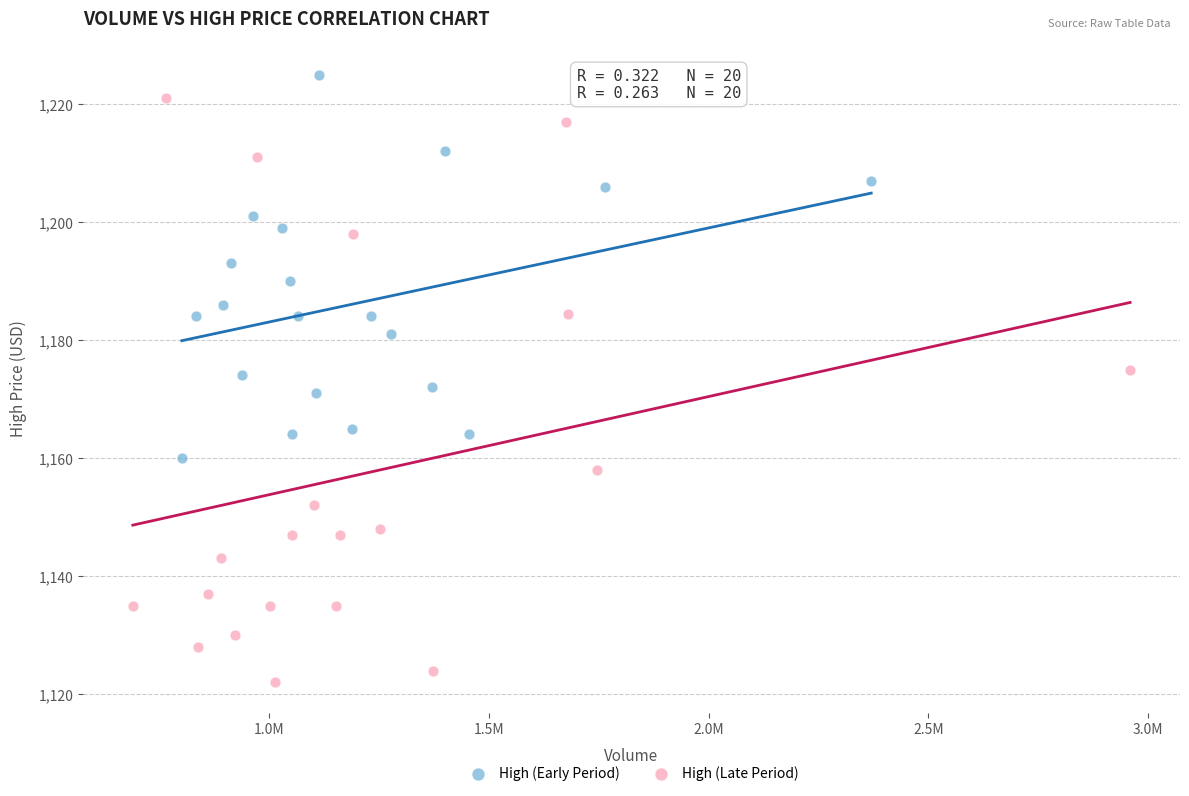

What are all the series names shown in the legend?

High (Early Period), High (Late Period)